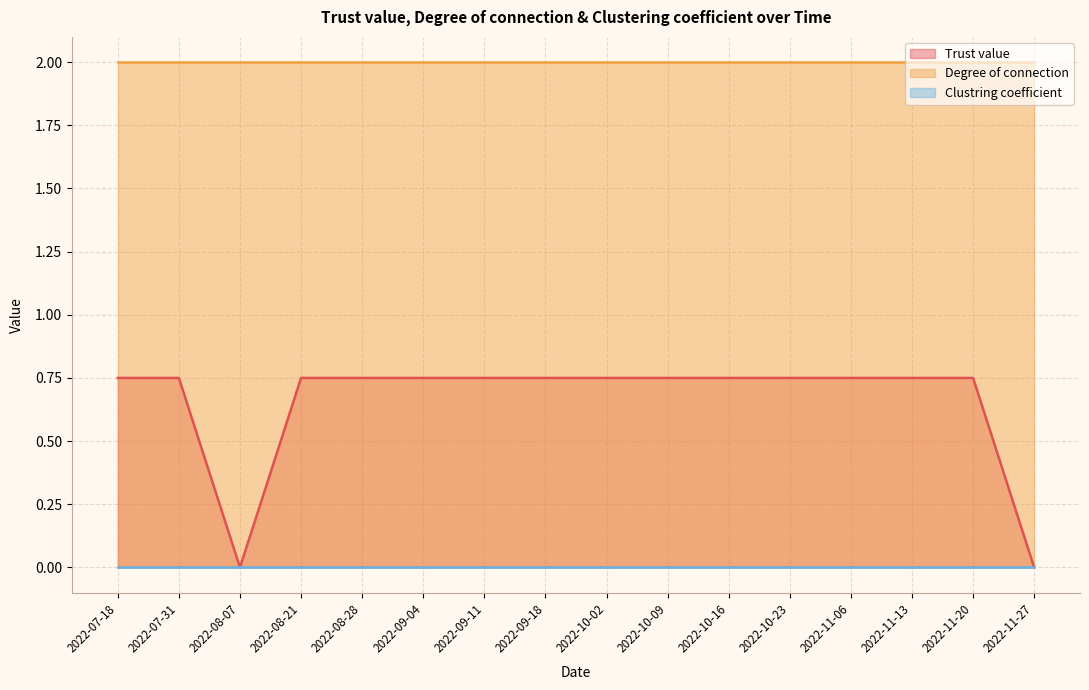

At which category is the sum across all series the highest?

2022-07-18